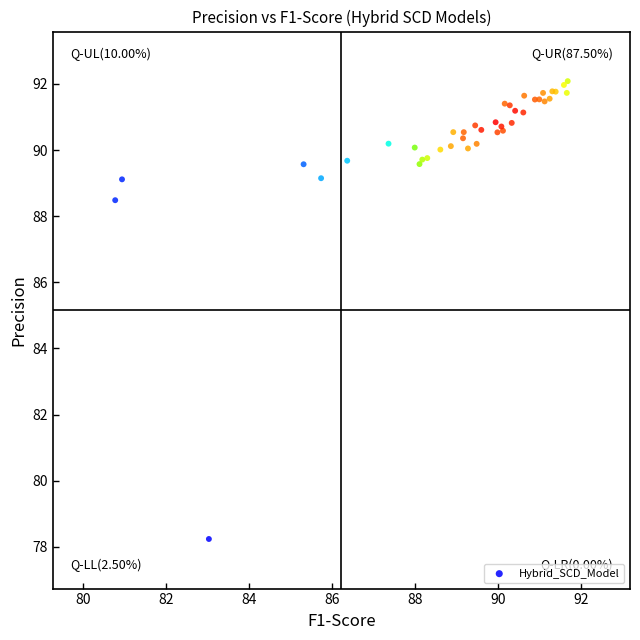

What Y value in the scatter plot is closest to 85?

88.5